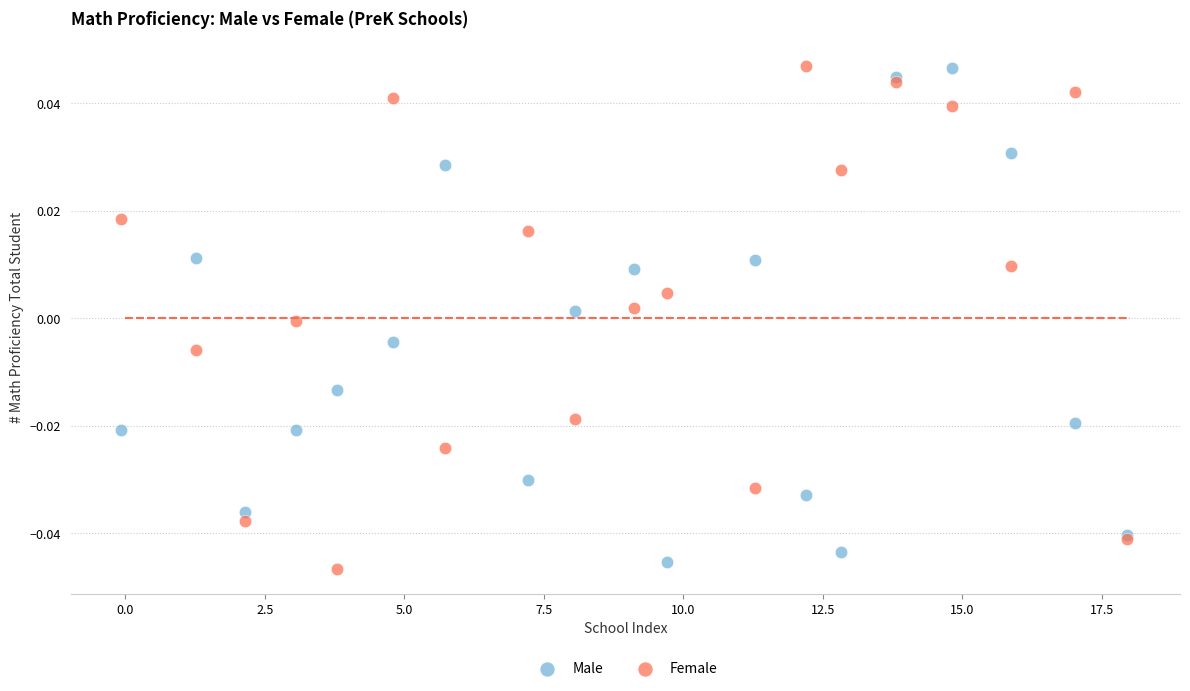

Which series has the widest spread of Y values?

Female